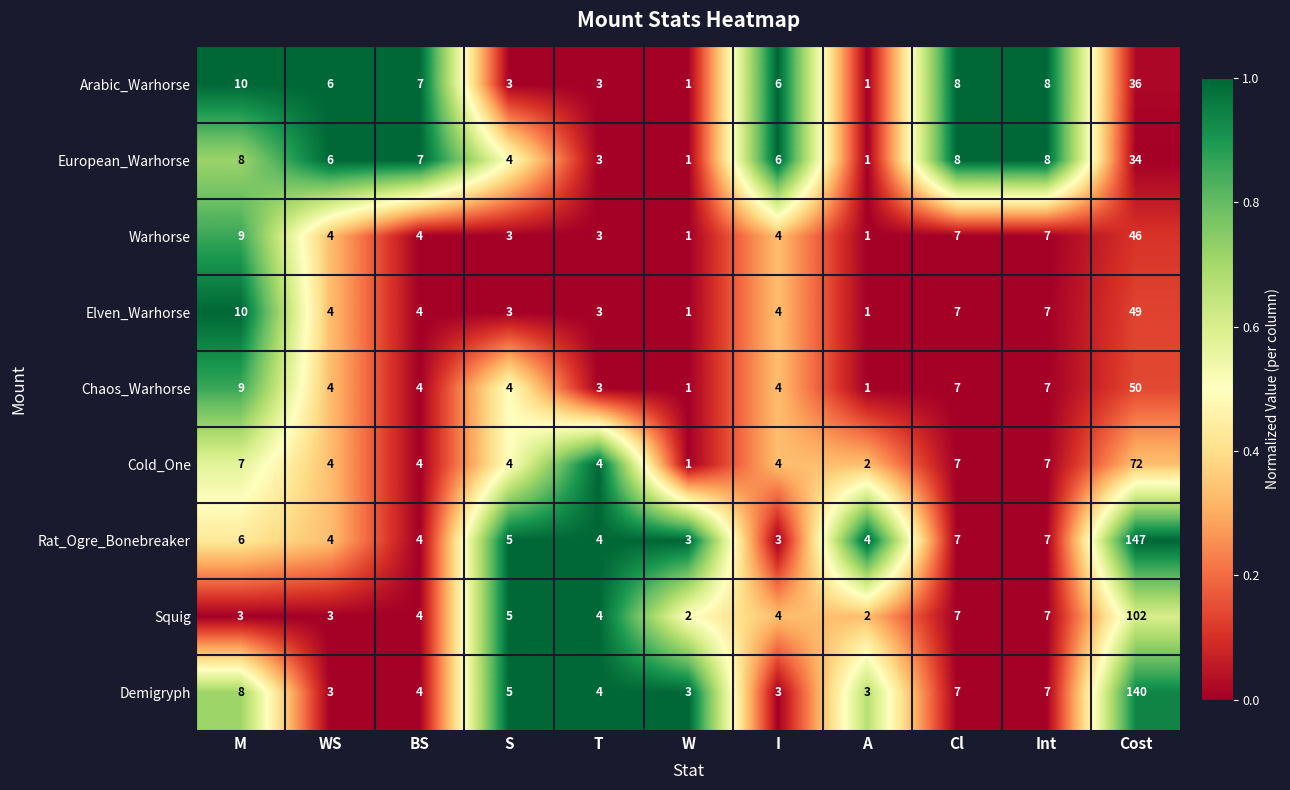

The value of Rat_Ogre_Bonebreaker at T is 4. True or false?

True